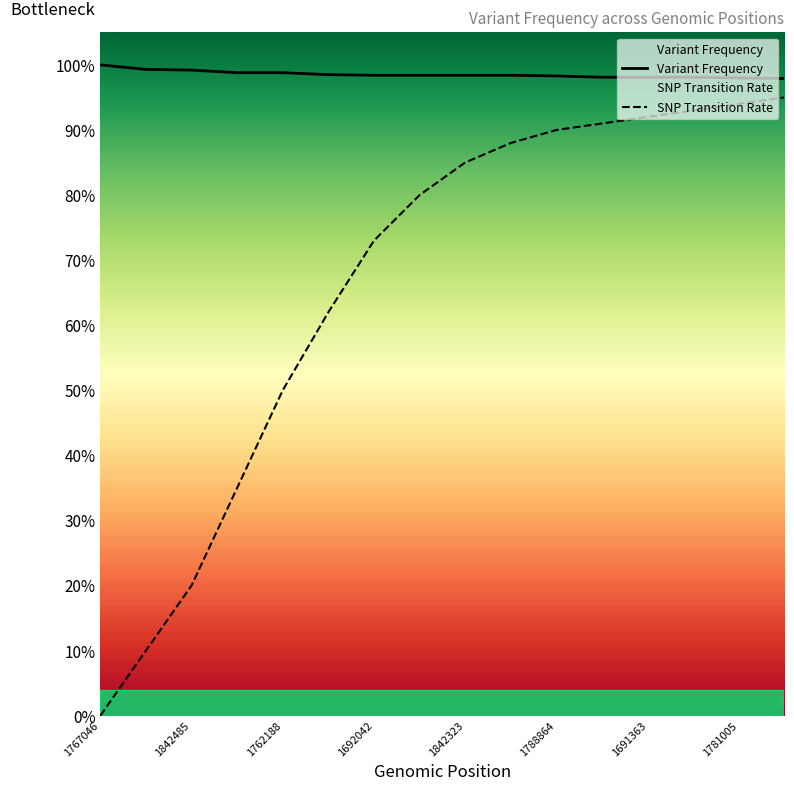

Which series has the largest total across all categories?

Variant Frequency